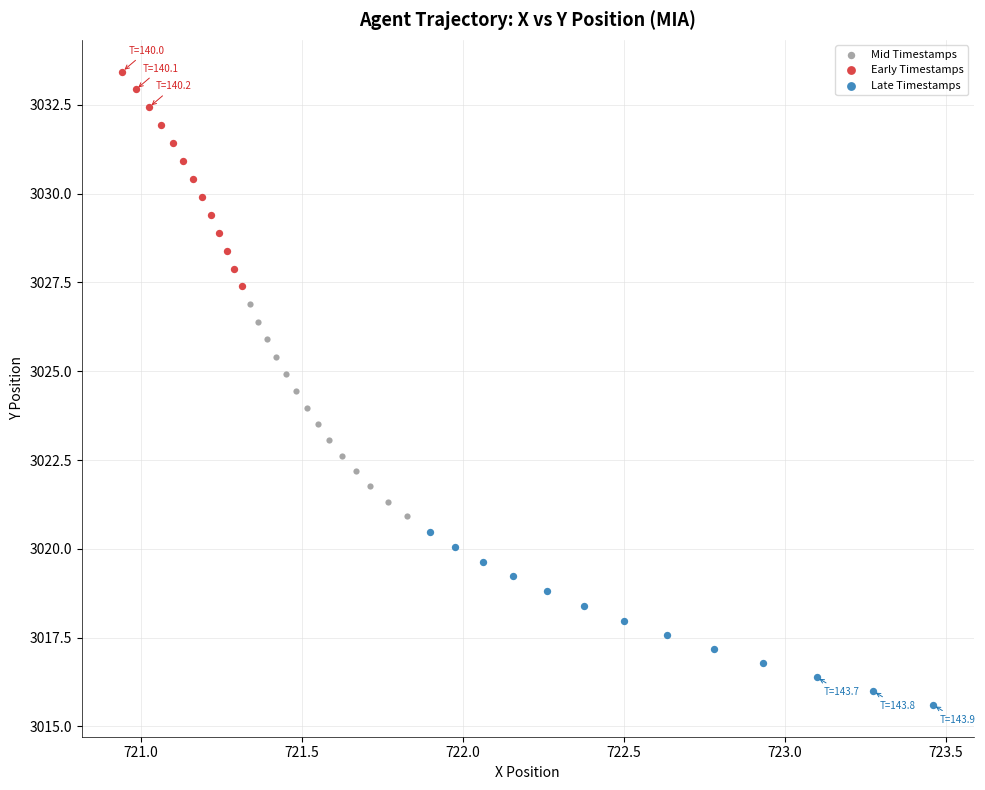

Which series reaches the minimum Y coordinate?

Late Timestamps